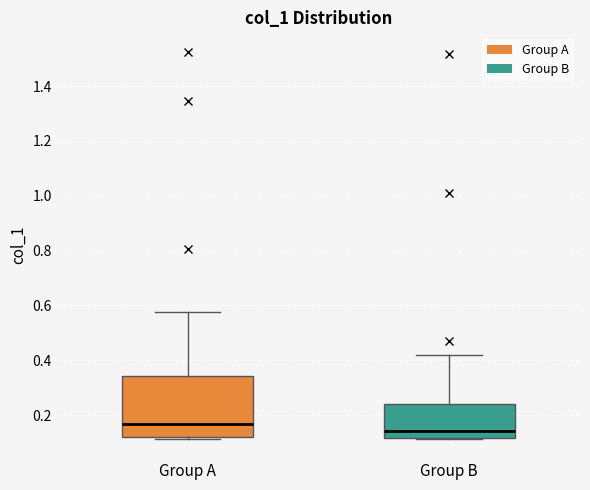

Which box's median line is the highest?

Group A